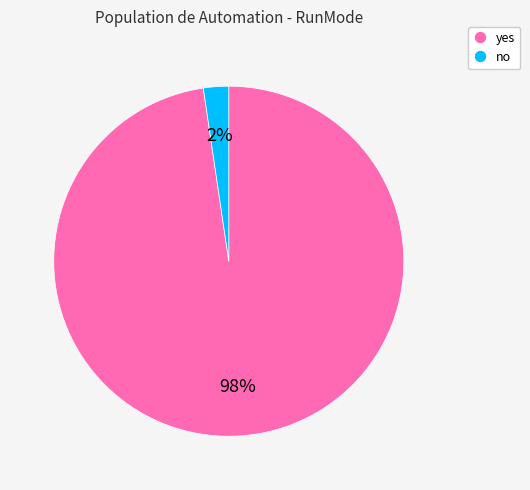

True or false: yes accounts for 98% of the total.

True